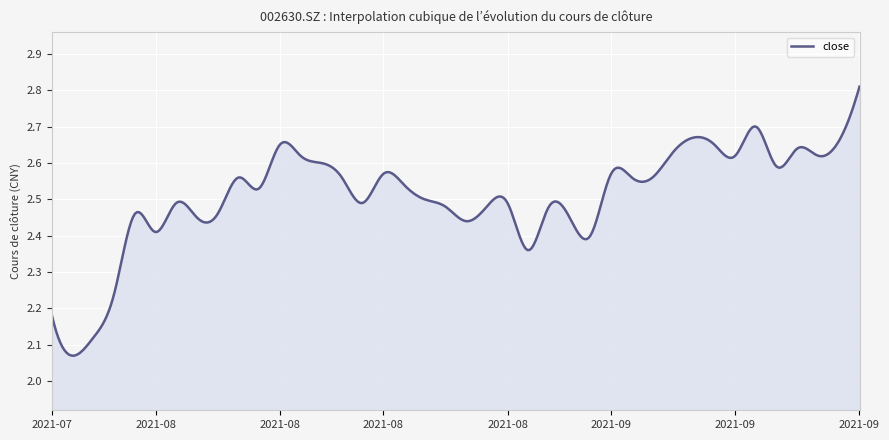

What is the difference between the maximum and minimum values?

0.7